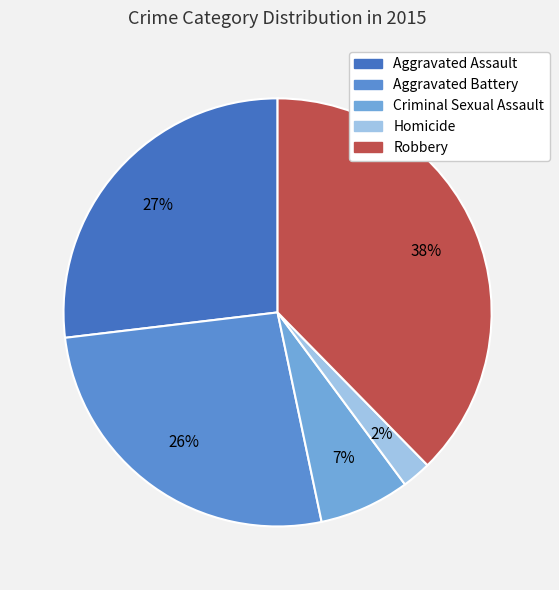

Is there a majority slice in this chart?

No